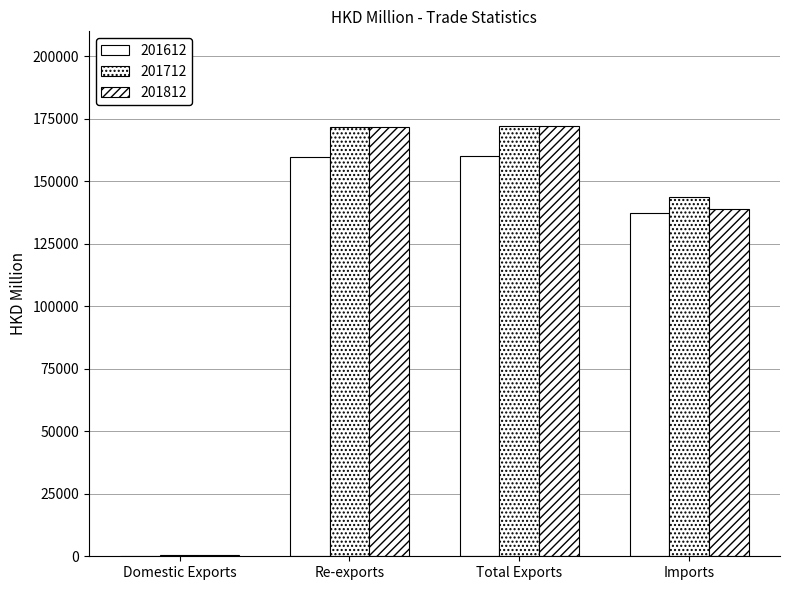

At which category is the sum across all series the highest?

Total Exports